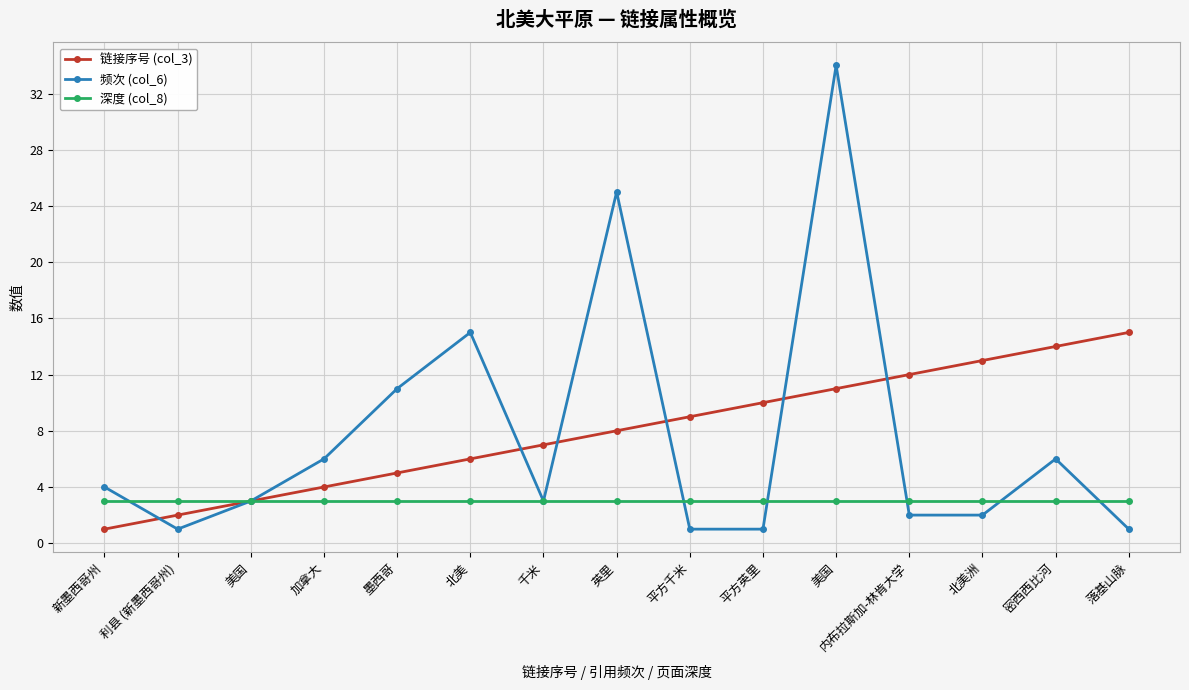

True or false: 深度 (col_8) and 链接序号 (col_3) intersect in this chart.

False